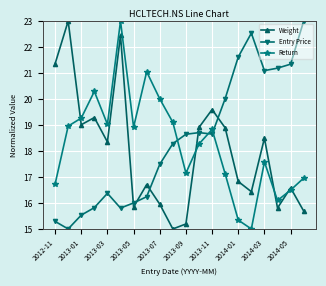

What is the maximum value for Entry Price?

23.0